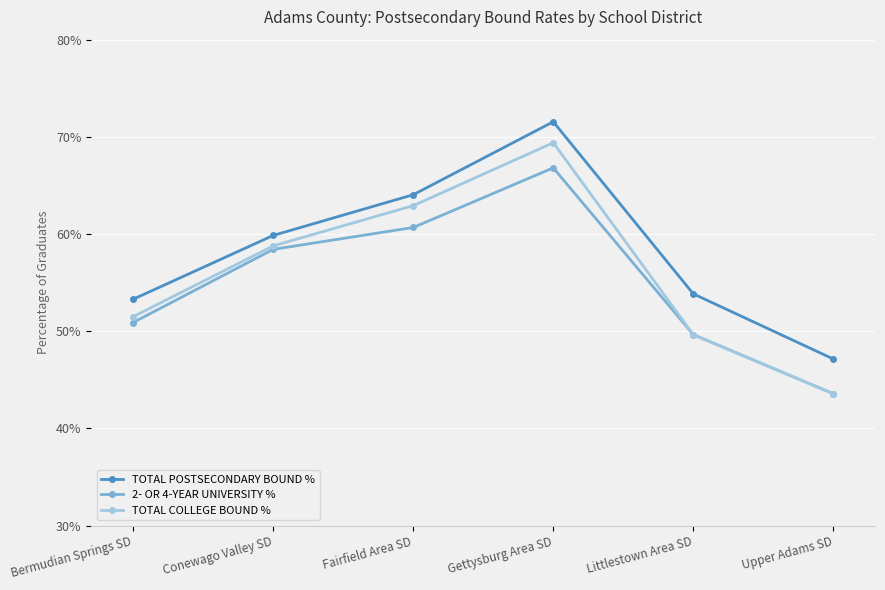

What is the difference between the second highest and minimum values in the TOTAL POSTSECONDARY BOUND % series?

0.2